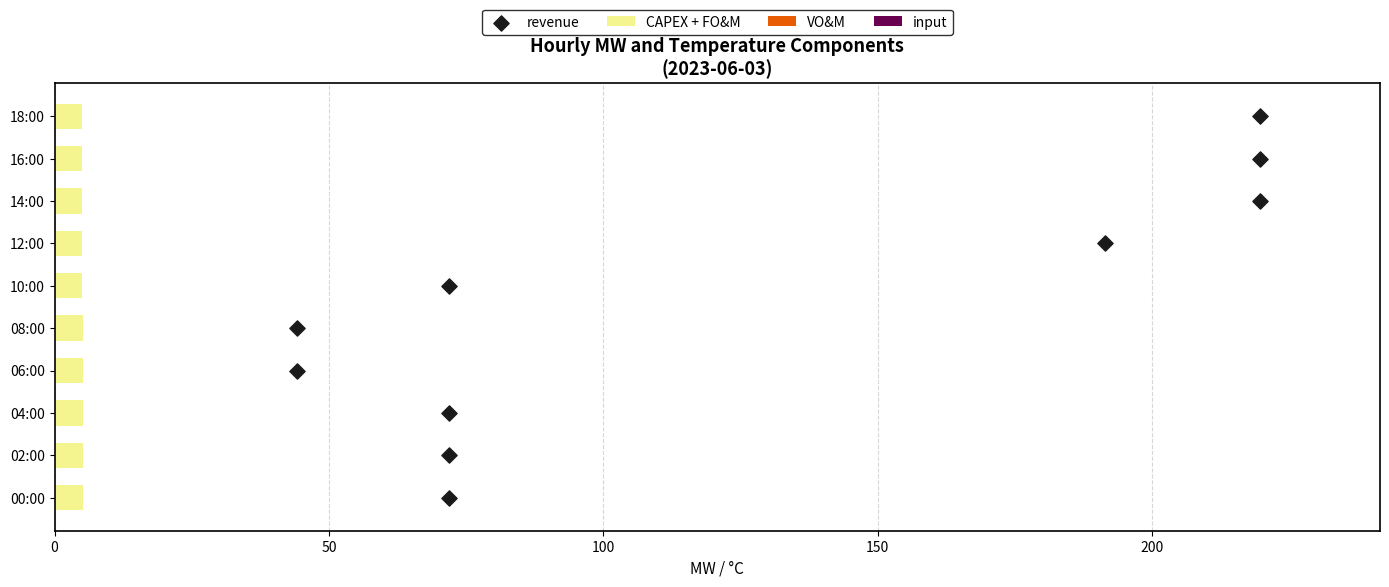

Which series contains the lowest Y value?

revenue